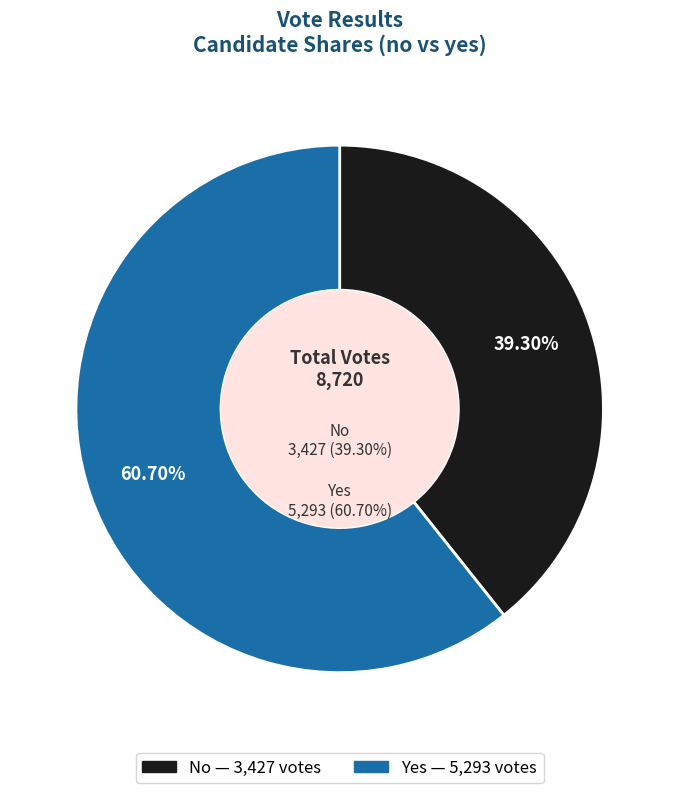

To the nearest percent, what is the average slice percentage?

50%